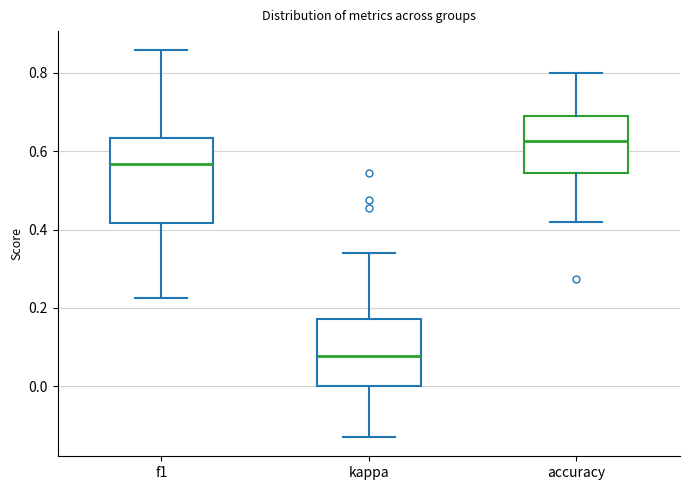

Reading left to right, transcribe this box plot: for each box, give where its median line is, the range the box spans, and where its two whiskers end, as read against the y-axis. The values are not printed on the chart, so give them approximately, as read against the axis.

f1: median 0.56, box 0.42 to 0.64, whiskers 0.22 to 0.86
kappa: median 0.08, box 0.00 to 0.18, whiskers -0.12 to 0.34
accuracy: median 0.62, box 0.54 to 0.68, whiskers 0.42 to 0.80